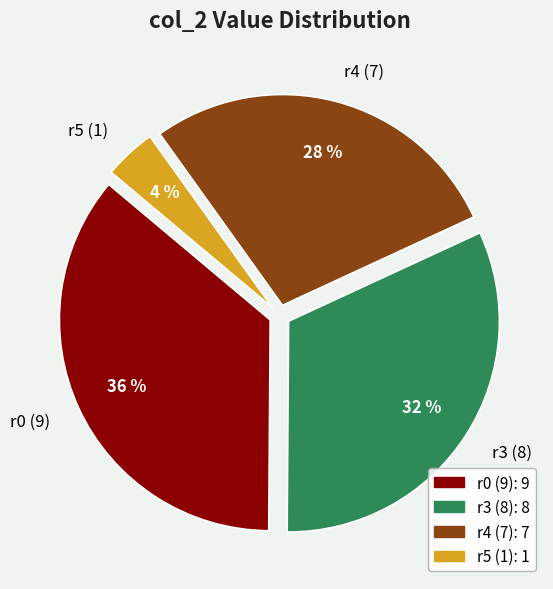

What is the ratio of the value at r3 (8) to the value at r0 (9)?

0.9